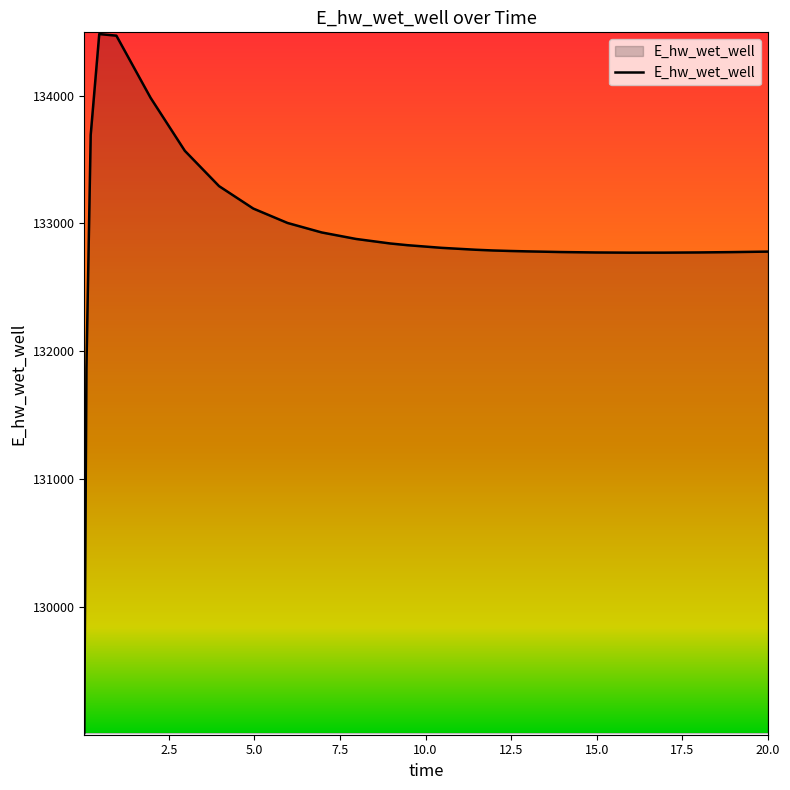

How many values exceed 132794?

14